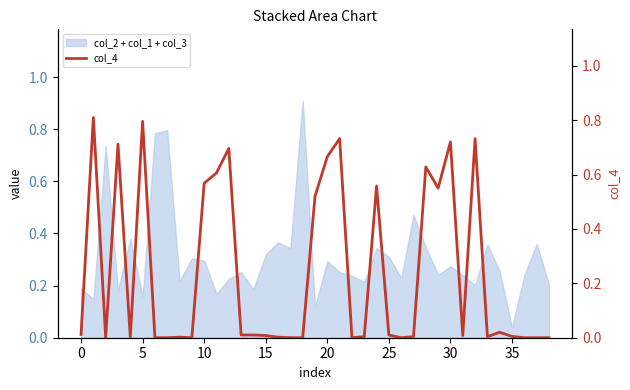

Where is col_2 + col_1 + col_3 nearest to the value 0?

35